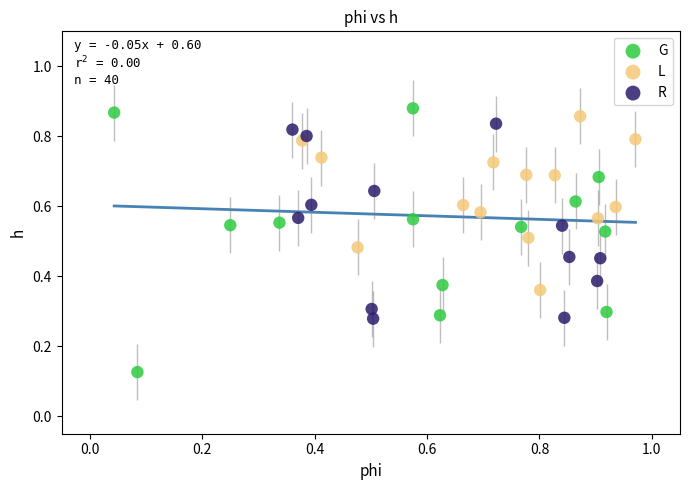

Which series has the largest Y range (max minus min)?

G